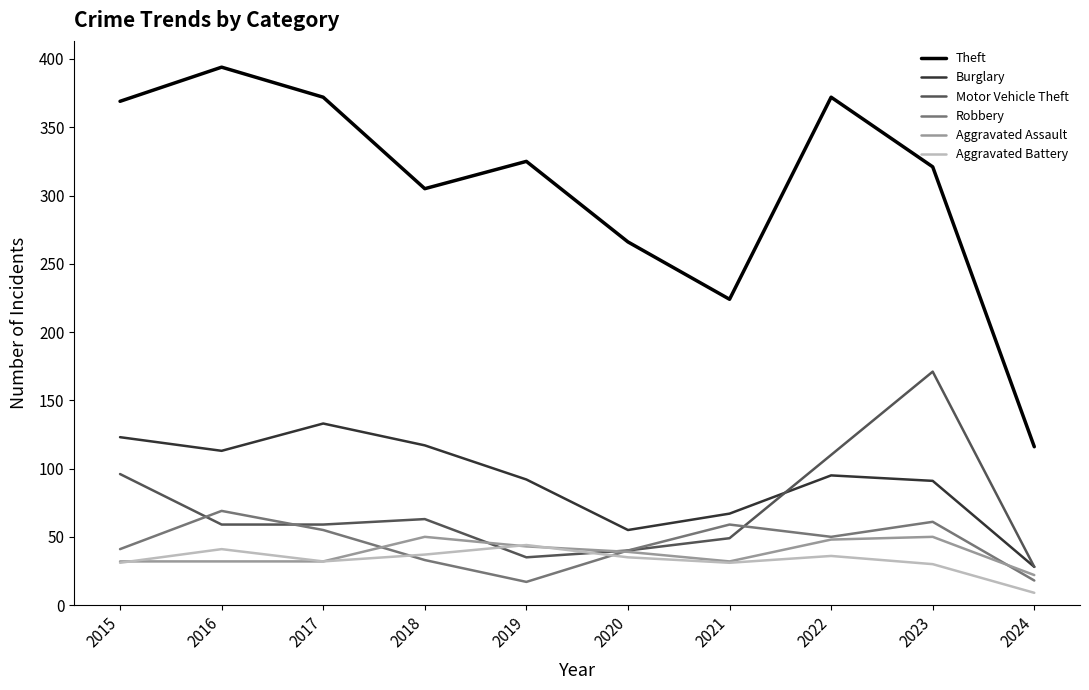

Does the chart display data point markers on the line(s)?

No